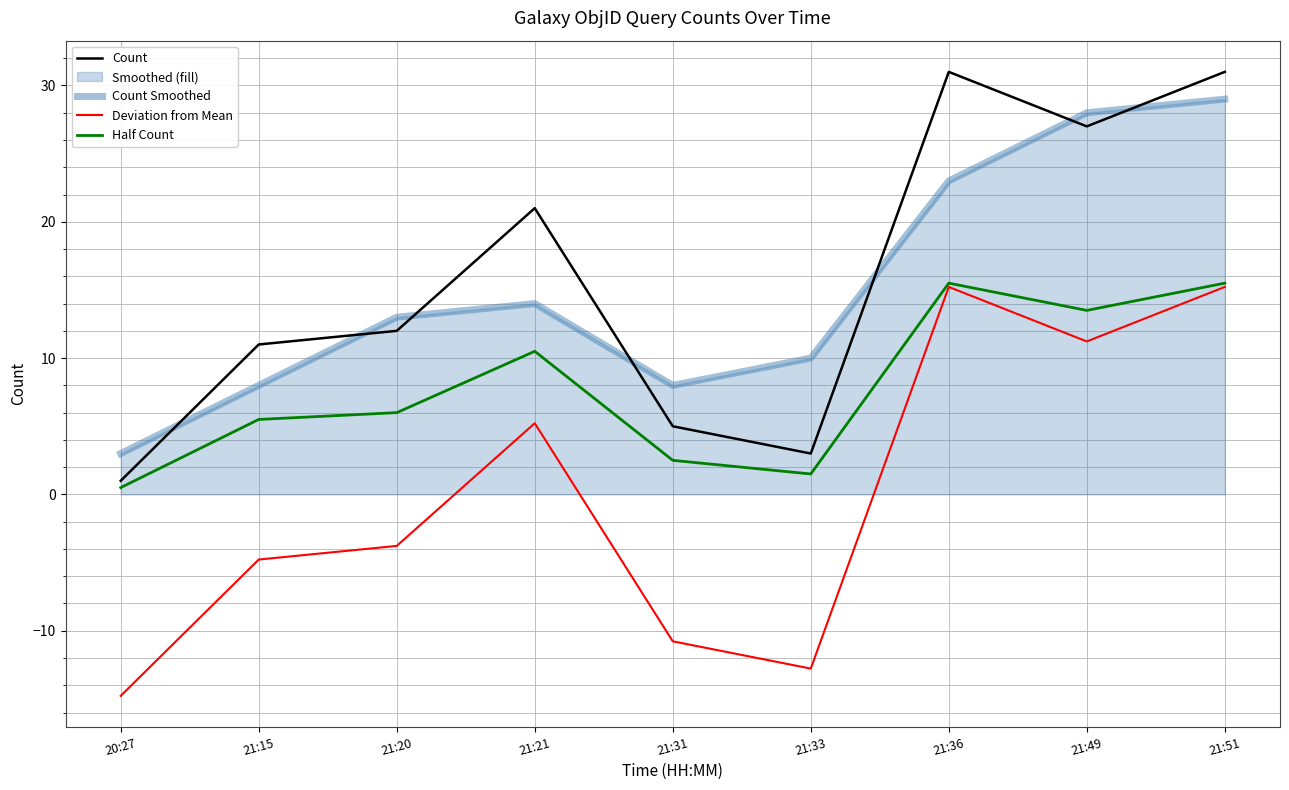

Reading left to right, extract all data points from this chart.

Count: 1.0	11.0	12.0	21.0	5.0	3.0	31.0	27.0	31.0
Count Smoothed: 3.0	8.0	13.0	14.0	8.0	10.0	23.0	28.0	29.0
Deviation from Mean: -14.8	-4.8	-3.8	5.2	-10.8	-12.8	15.2	11.2	15.2
Half Count: 0.5	5.5	6.0	10.5	2.5	1.5	15.5	13.5	15.5